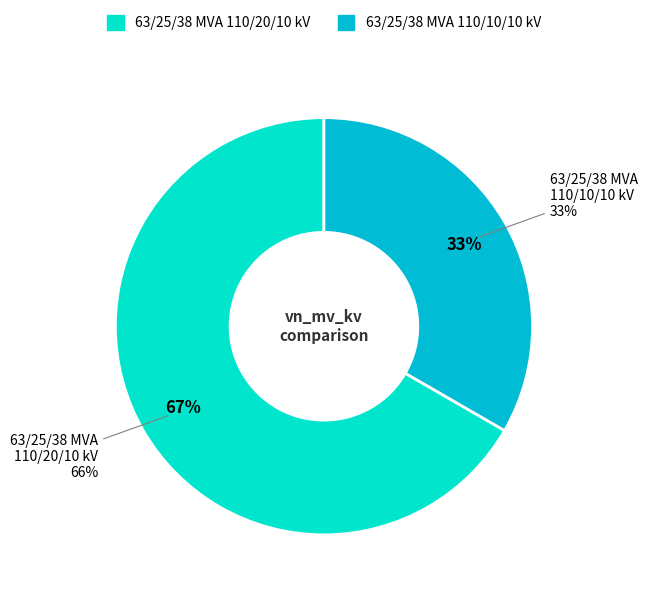

Combined, what portion of the pie is 63/25/38 MVA 110/10/10 kV and 63/25/38 MVA 110/20/10 kV?

100.0%